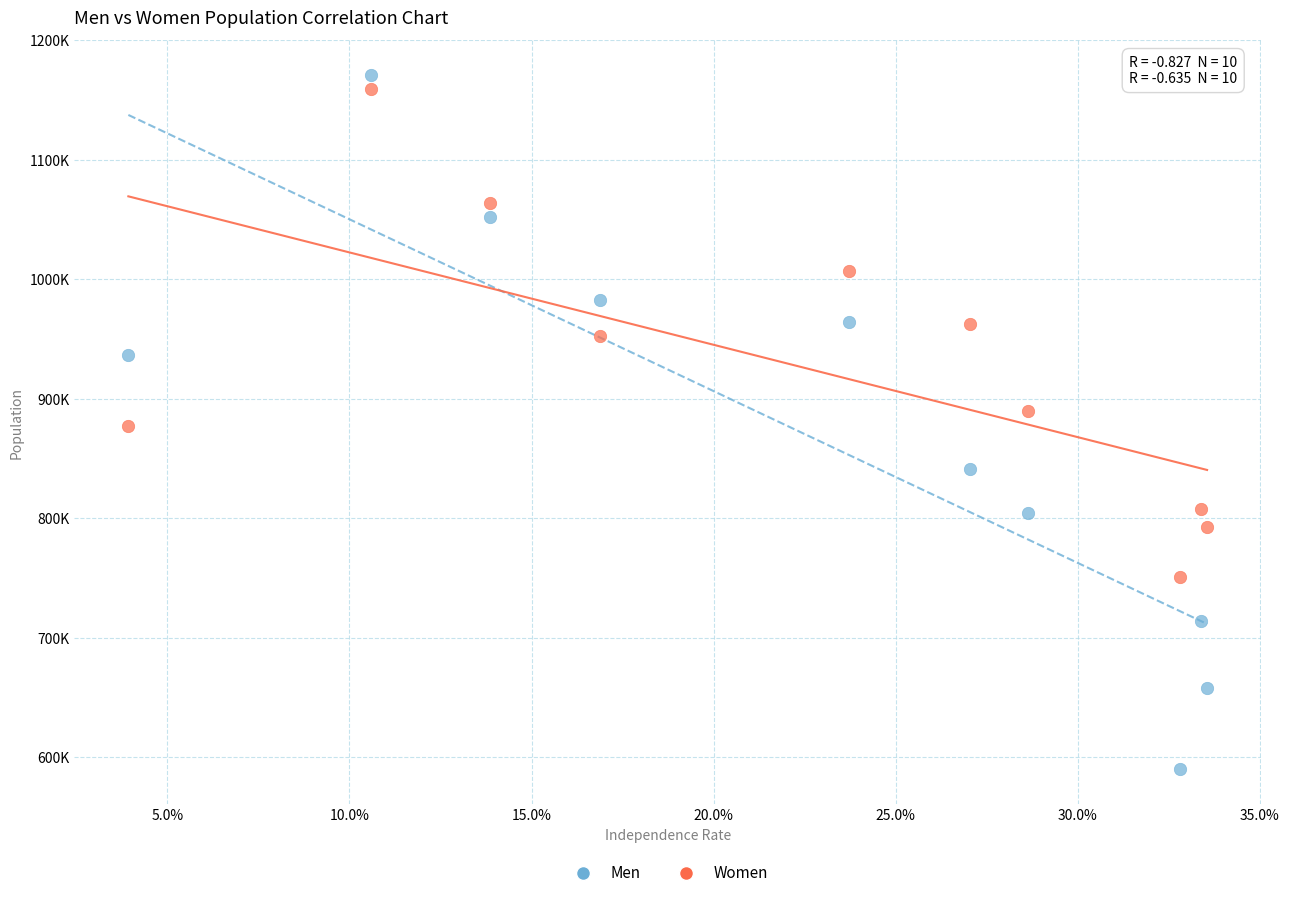

What are all the series names shown in the legend?

Men, Women